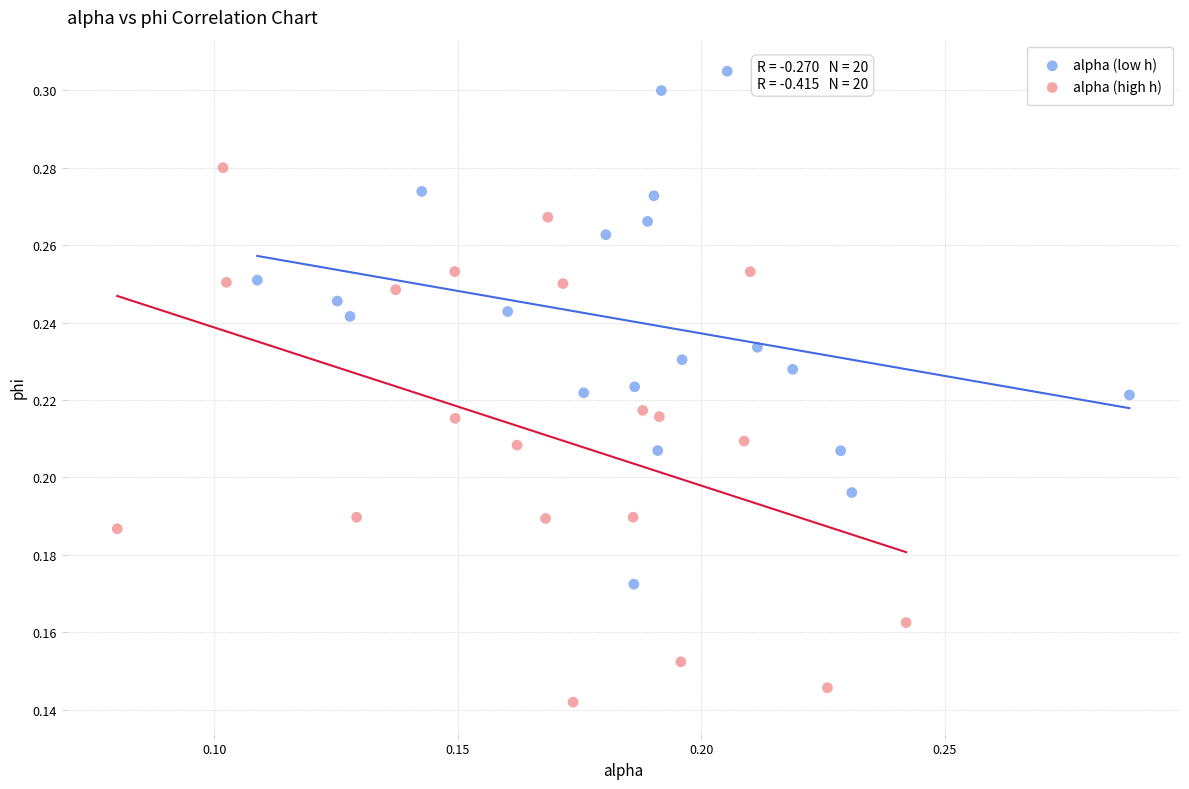

Which series contains the highest Y value?

alpha (low h)